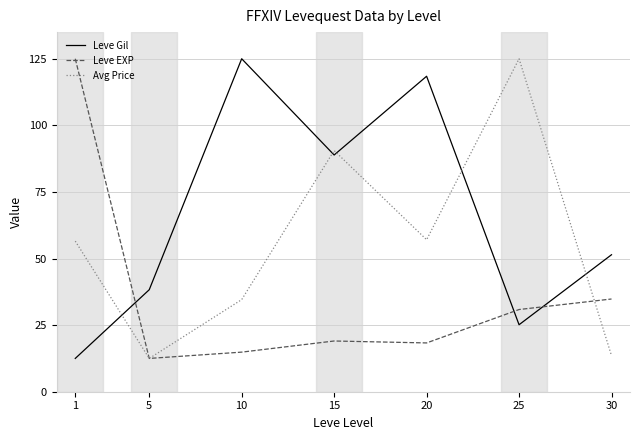

What is the difference between the highest and lowest values at 10?

110.1